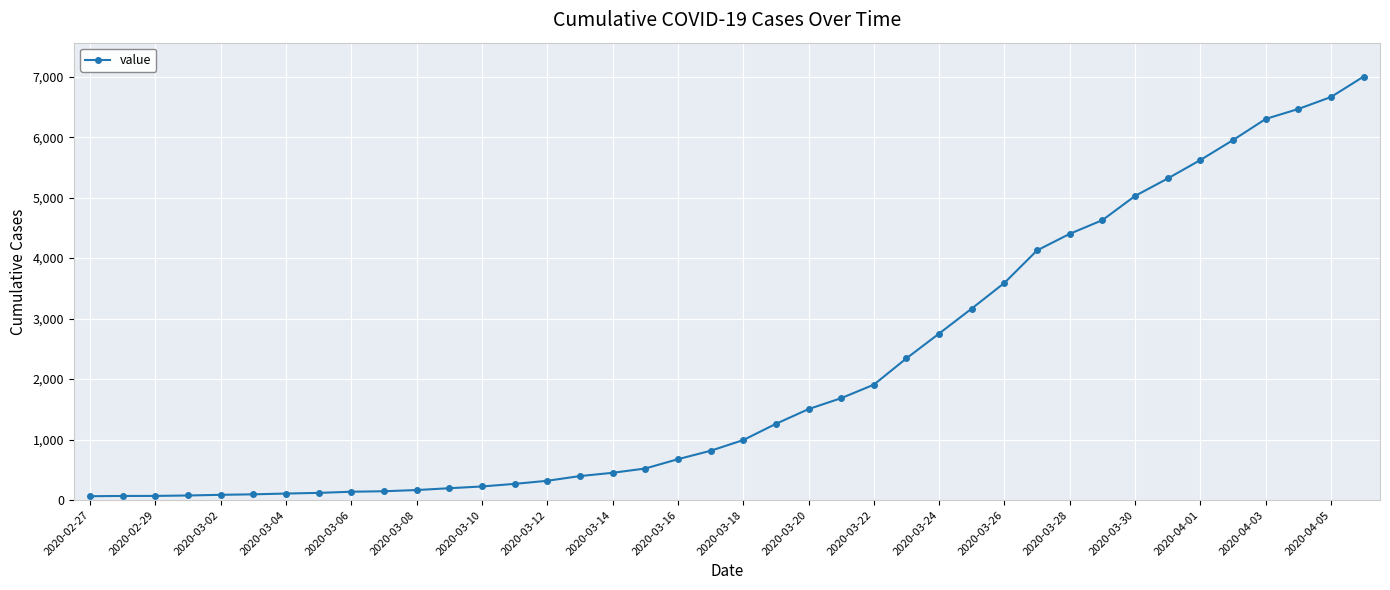

What is the sum of all values?

85719